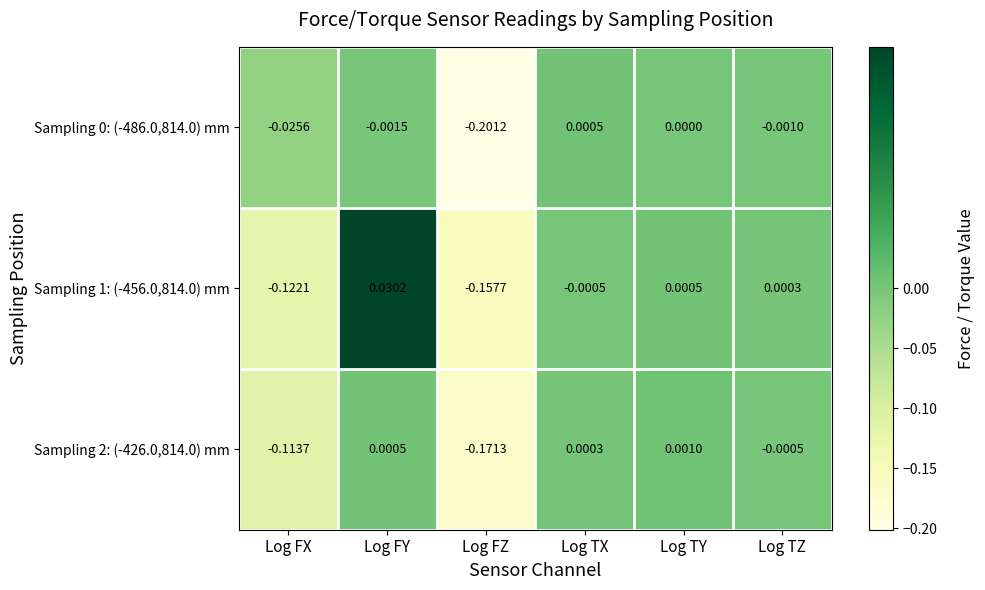

Is the value of Sampling 2: (-426.0,814.0) mm at Log FY greater than the value of Sampling 1: (-456.0,814.0) mm at Log FZ?

Yes